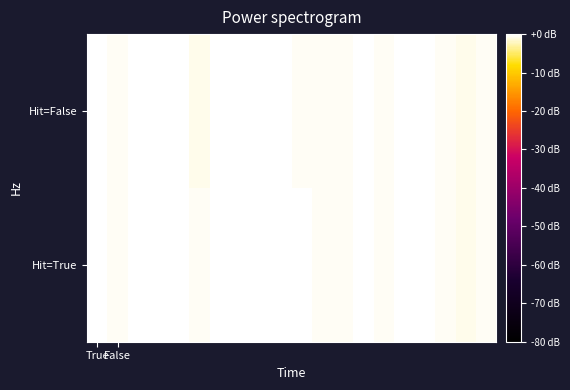

Reading left to right, extract all data points from this chart.

Hit=True: -0.1	-0.4	-0.1	-0.1	-0.1	-0.6	0.0	-0.1	-0.1	-0.1	-0.3	-0.6	-0.6	-0.1	-0.3	-0.1	-0.3	-0.4	-0.7	-0.3
Hit=False: -0.1	-0.4	-0.1	-0.1	-0.1	-0.7	-0.1	-0.1	-0.1	-0.1	-0.3	-0.3	-0.6	-0.2	-0.3	-0.1	-0.3	-0.4	-0.7	-0.4